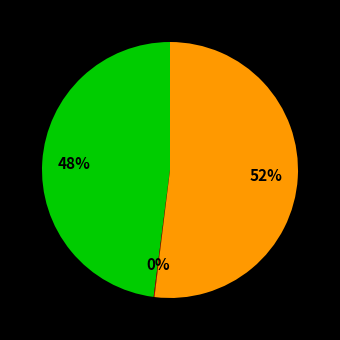

To the nearest percent, what is the difference between the largest and smallest slice percentages?

52%